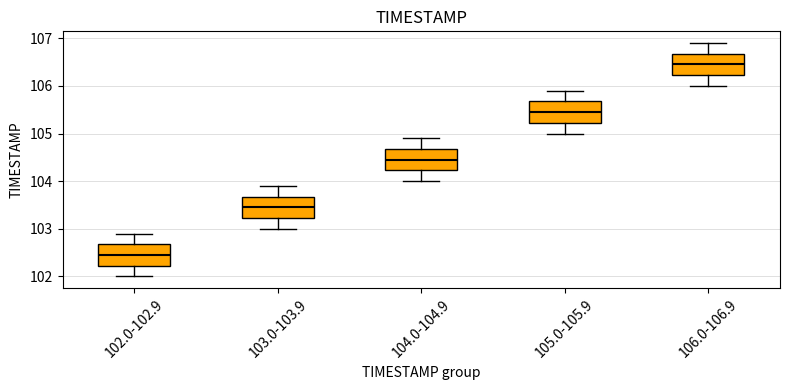

Where does the median line of the box for 103.0-103.9 sit on the y-axis? The values are not printed on the chart, so give them approximately, as read against the axis.

103.5